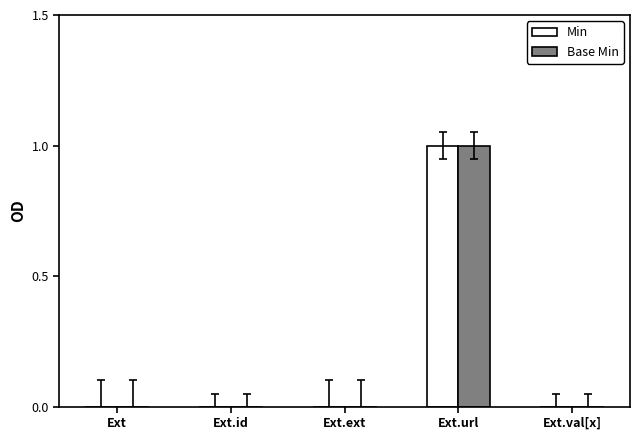

Reading left to right, list all the values displayed in this chart.

Min: Ext=0	Ext.id=0	Ext.ext=0	Ext.url=1	Ext.val[x]=0
Base Min: Ext=0	Ext.id=0	Ext.ext=0	Ext.url=1	Ext.val[x]=0